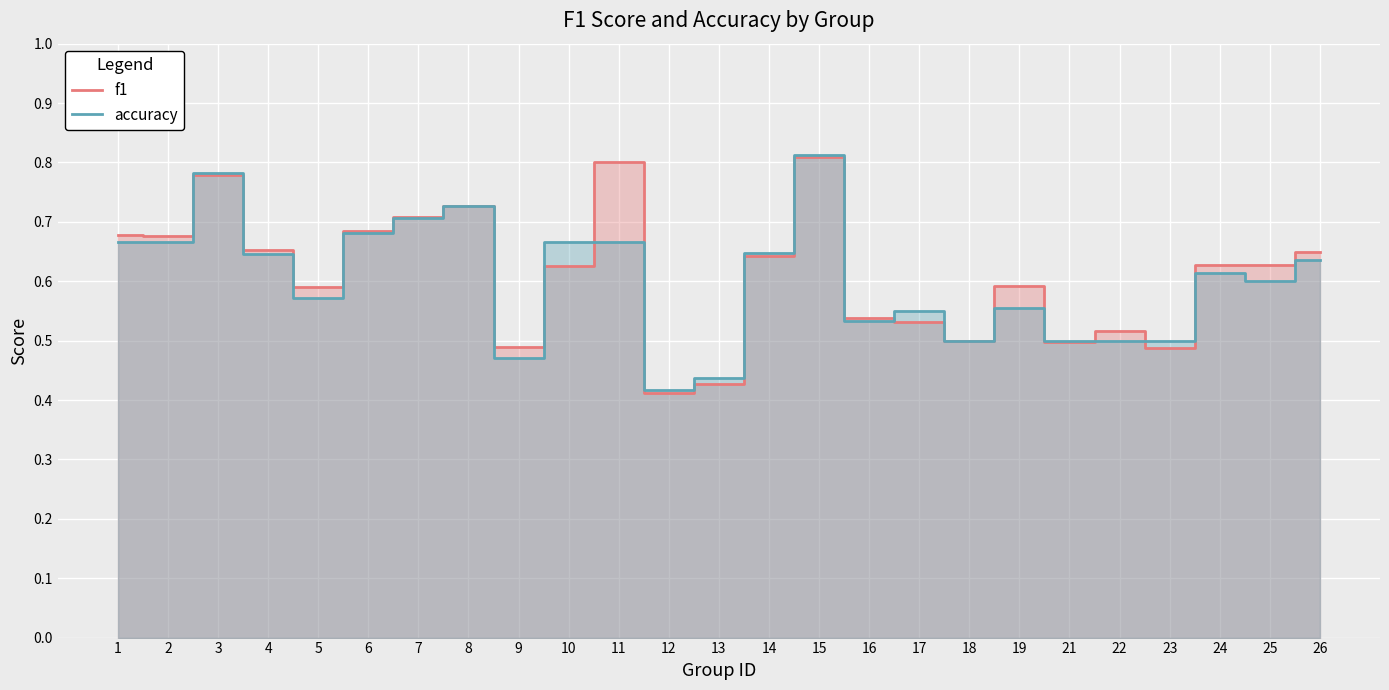

True or false: accuracy has a value of 0.2 at 10.

False